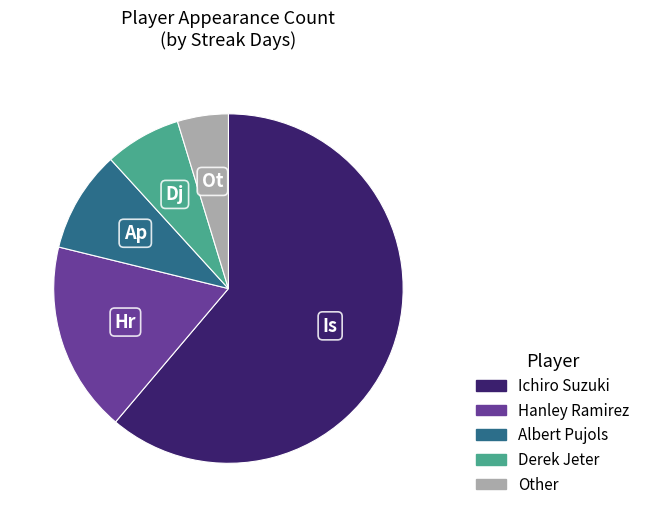

Rank the categories by value from lowest to highest.

Other, Derek Jeter, Albert Pujols, Hanley Ramirez, Ichiro Suzuki